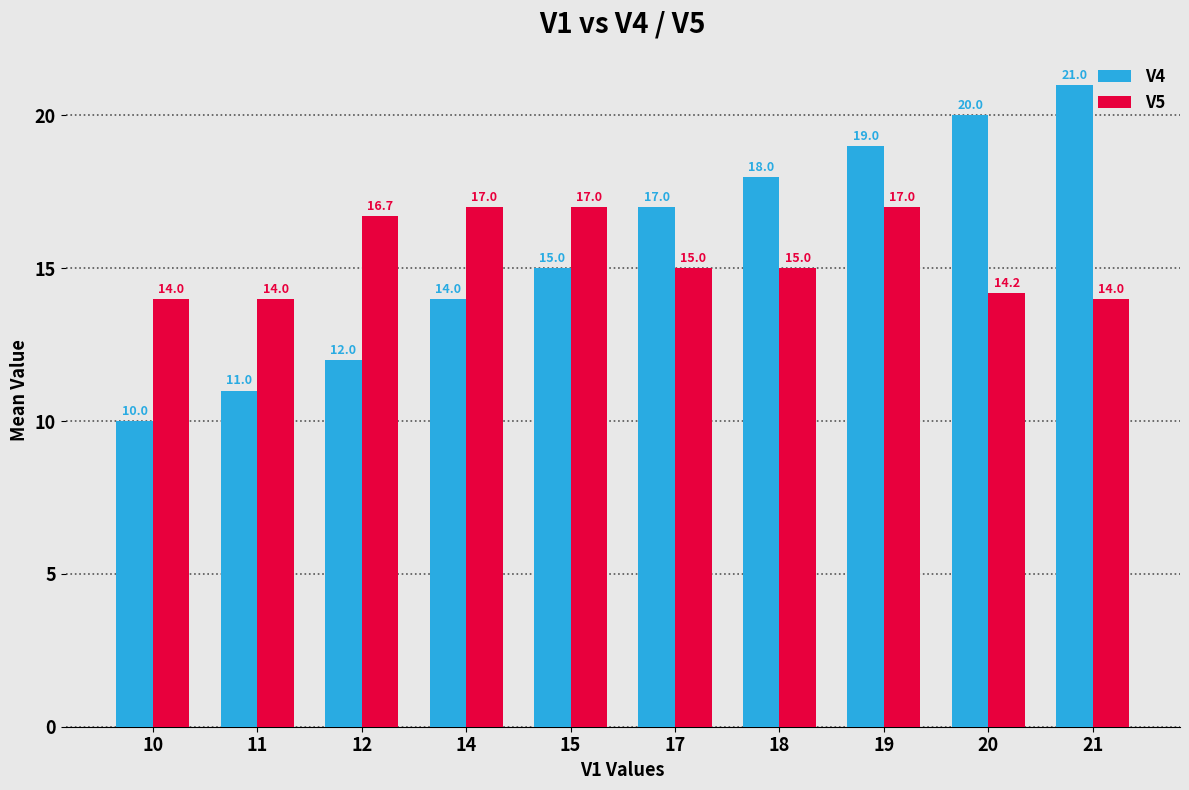

What is the approximate value of V4 at 17?

17.0